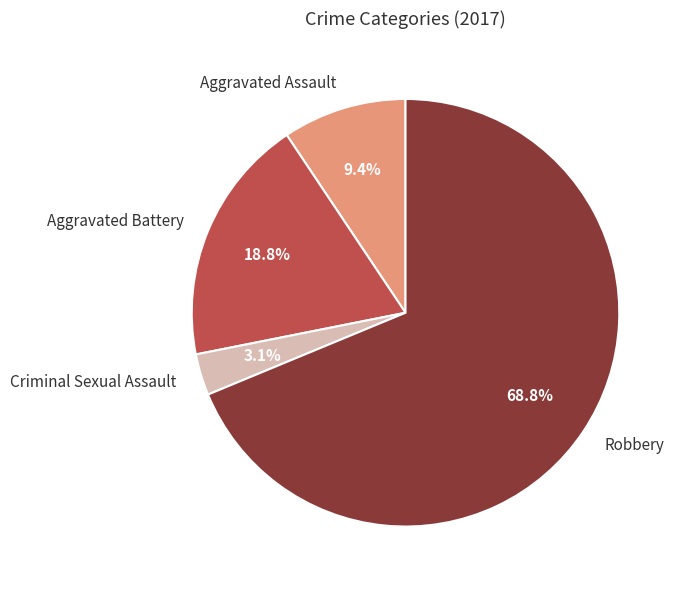

Do Aggravated Battery and Robbery together represent more than half of the pie?

Yes